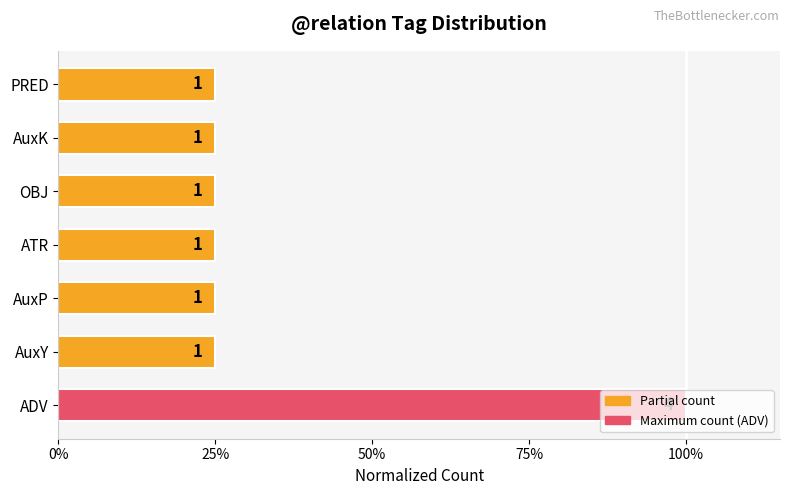

Does the chart contain any negative values?

No